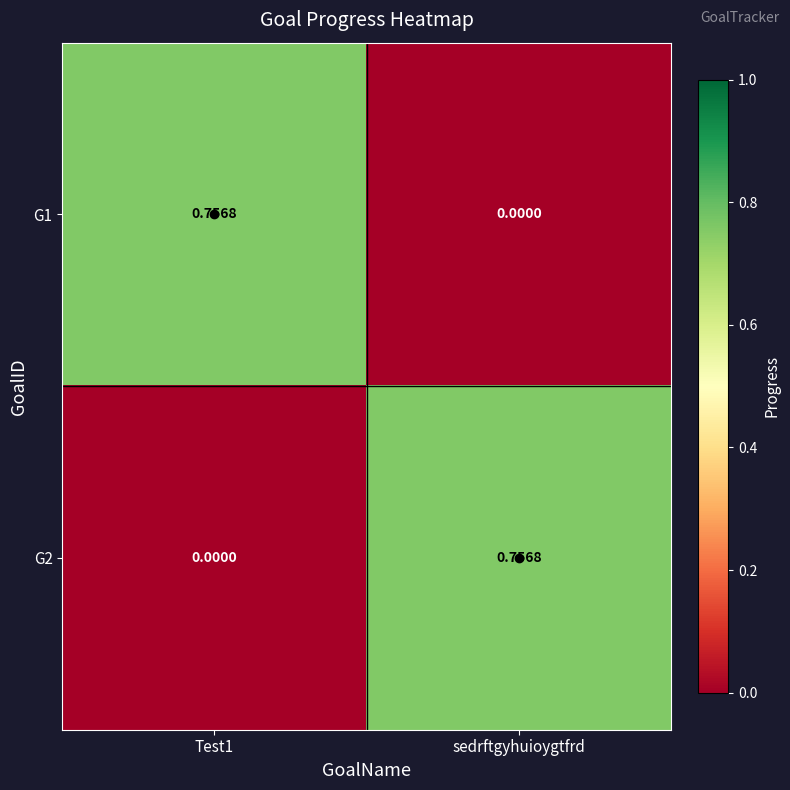

Is the value of G1 at sedrftgyhuioygtfrd greater than the value of G2 at sedrftgyhuioygtfrd?

No